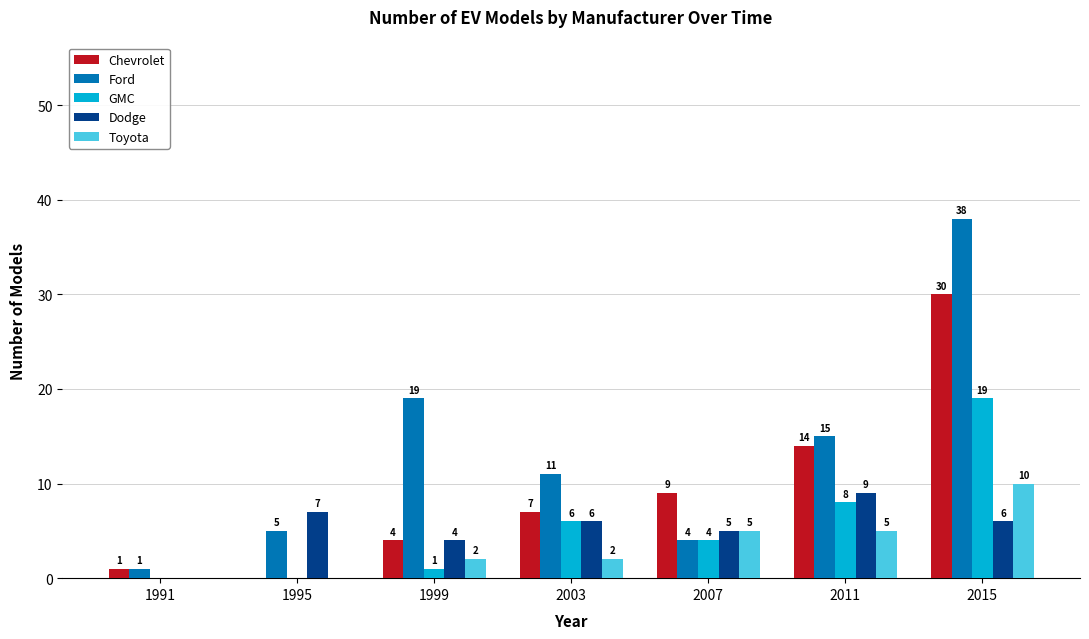

Which series has the largest range (max minus min)?

Ford